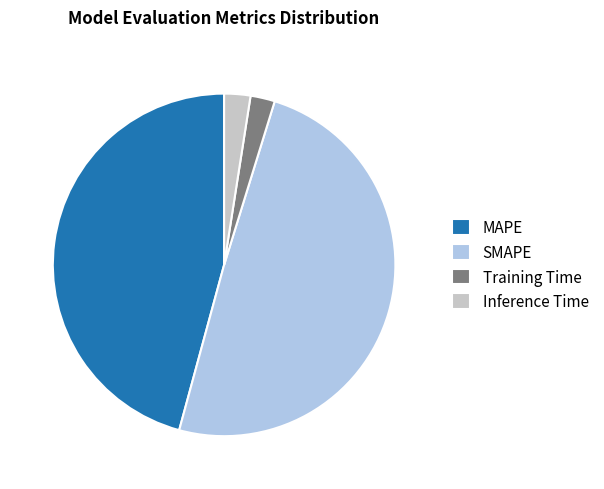

Which category has the biggest portion of the pie?

SMAPE